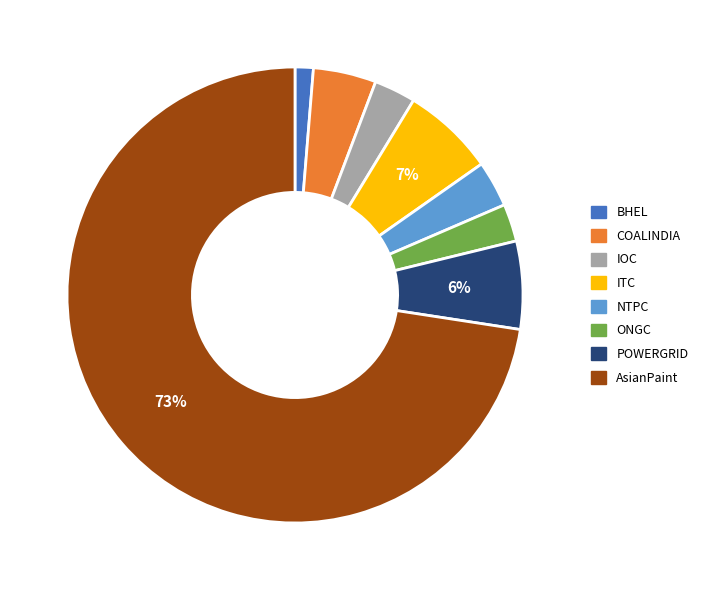

To the nearest percent, what portion does BHEL represent?

1%